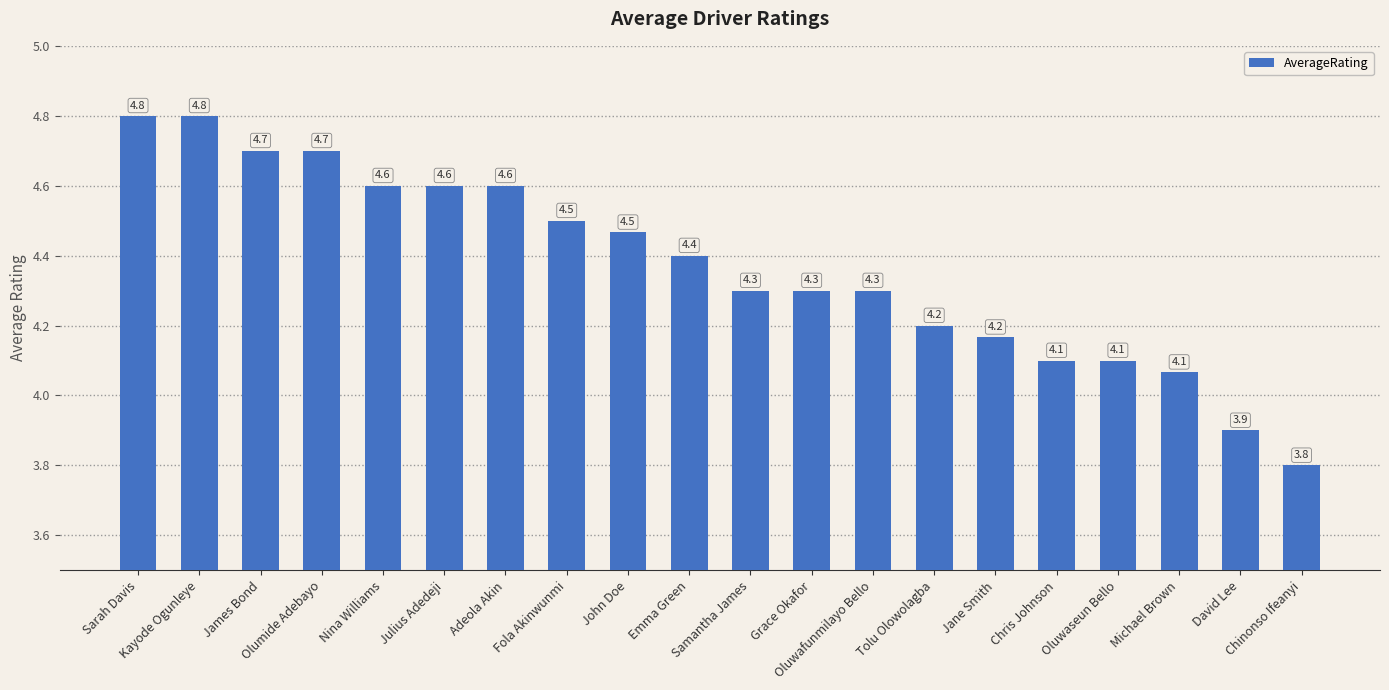

What value does the data have at Michael Brown?

4.1